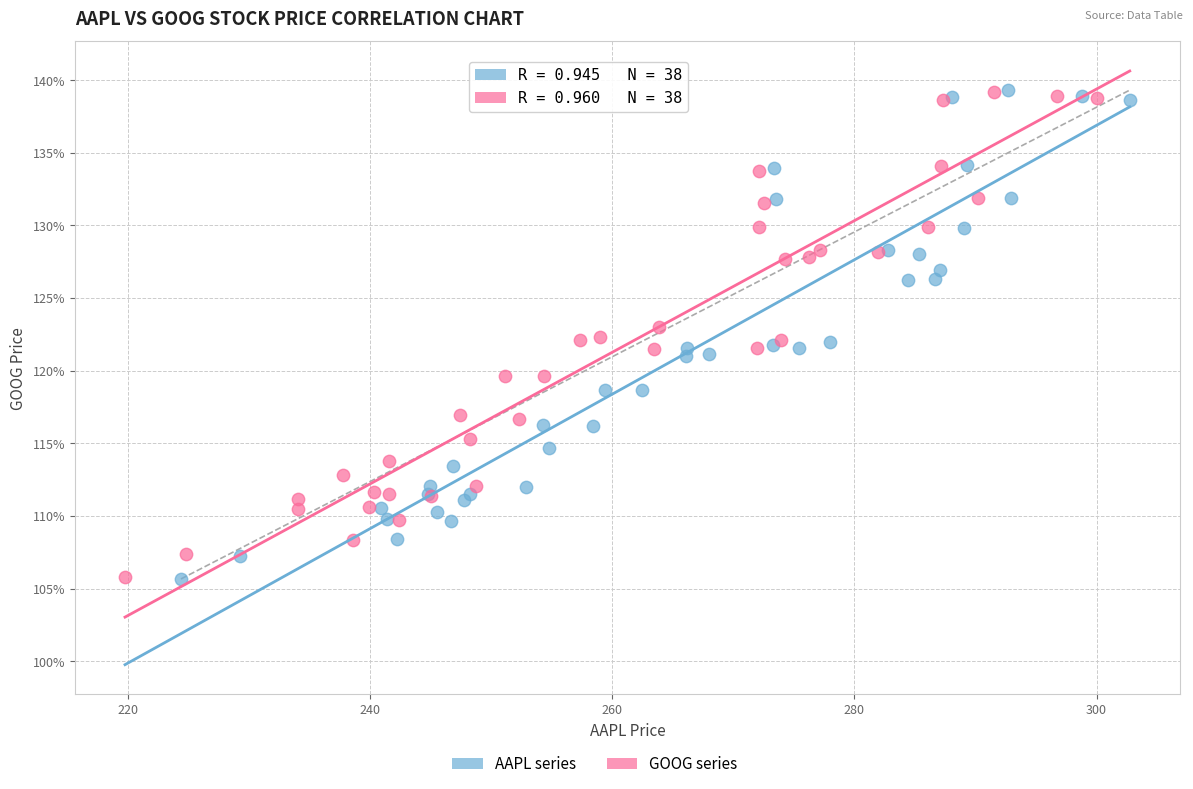

Which series has the widest spread of Y values?

AAPL series